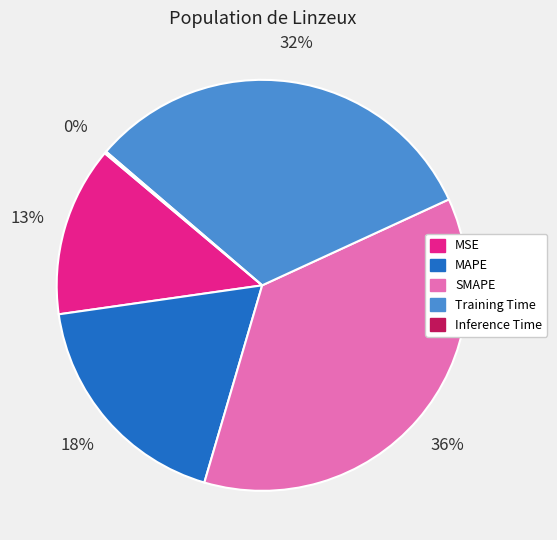

What is the largest slice in the pie chart?

SMAPE